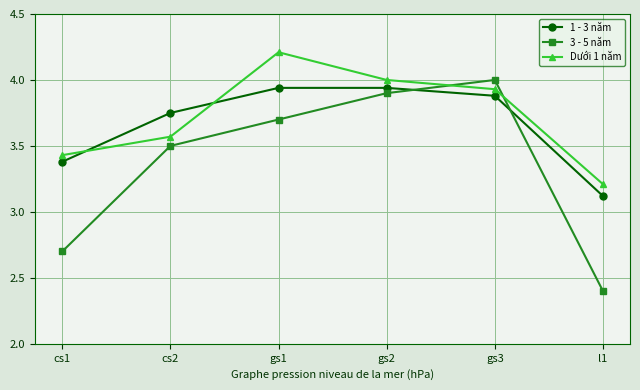

How many data points does each series have?

6